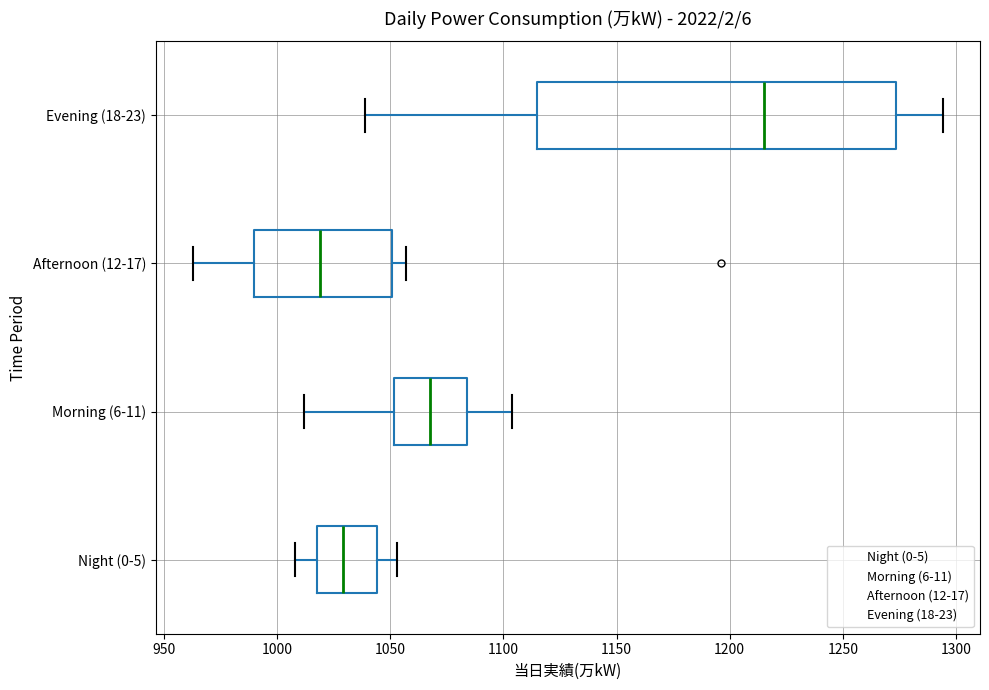

Which box is the widest, from its left edge to its right edge?

Evening (18-23)